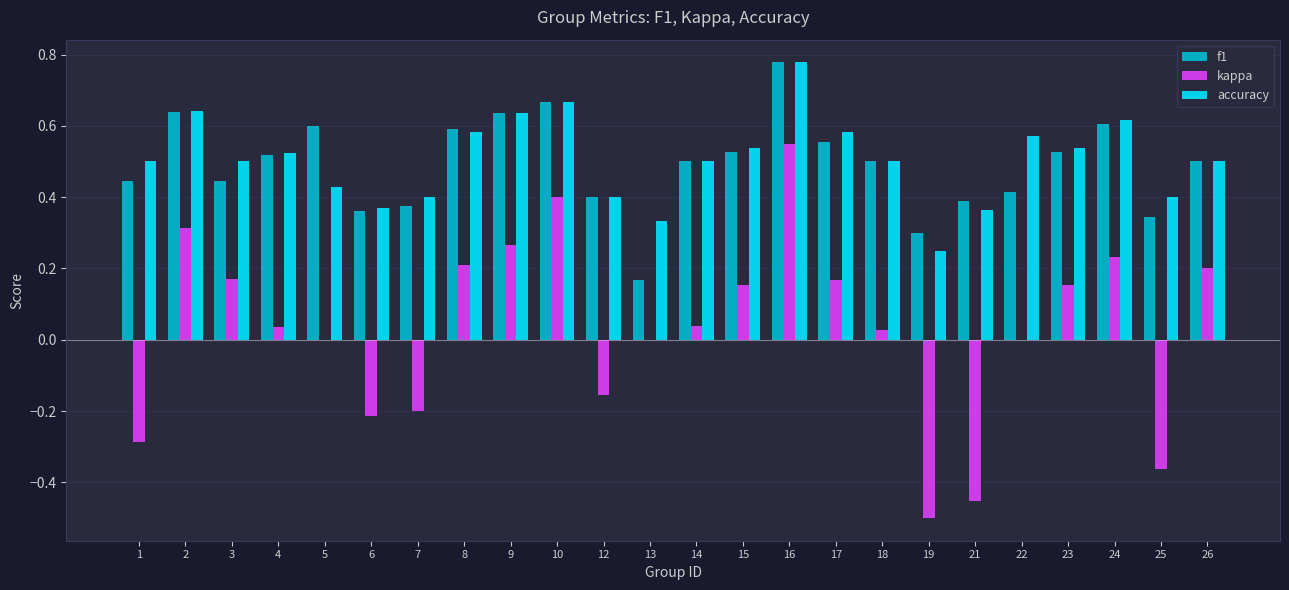

Between 9 and 13, which series saw the biggest shift?

f1